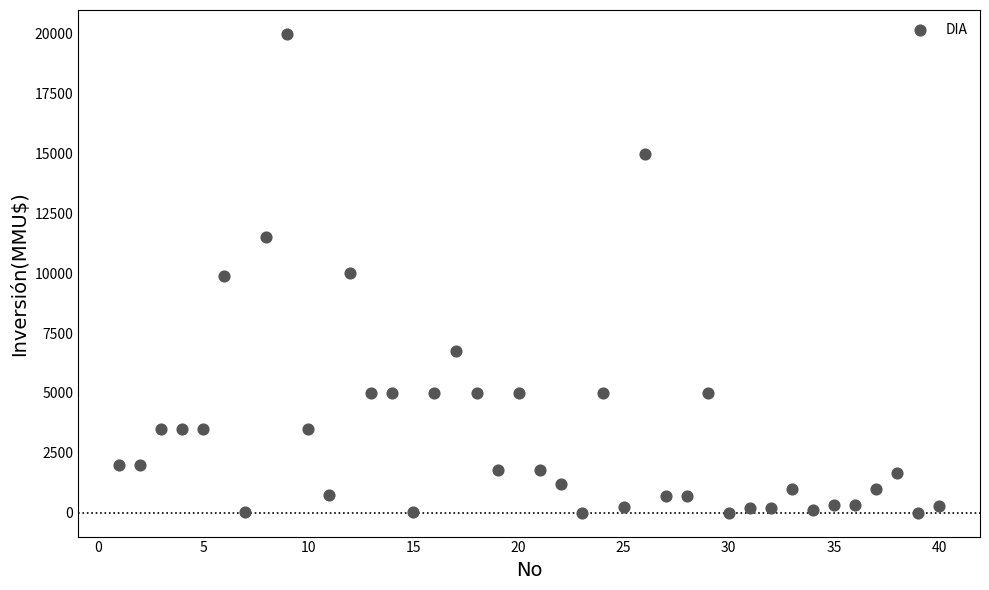

What is the range of Y values (max minus min)?

20000